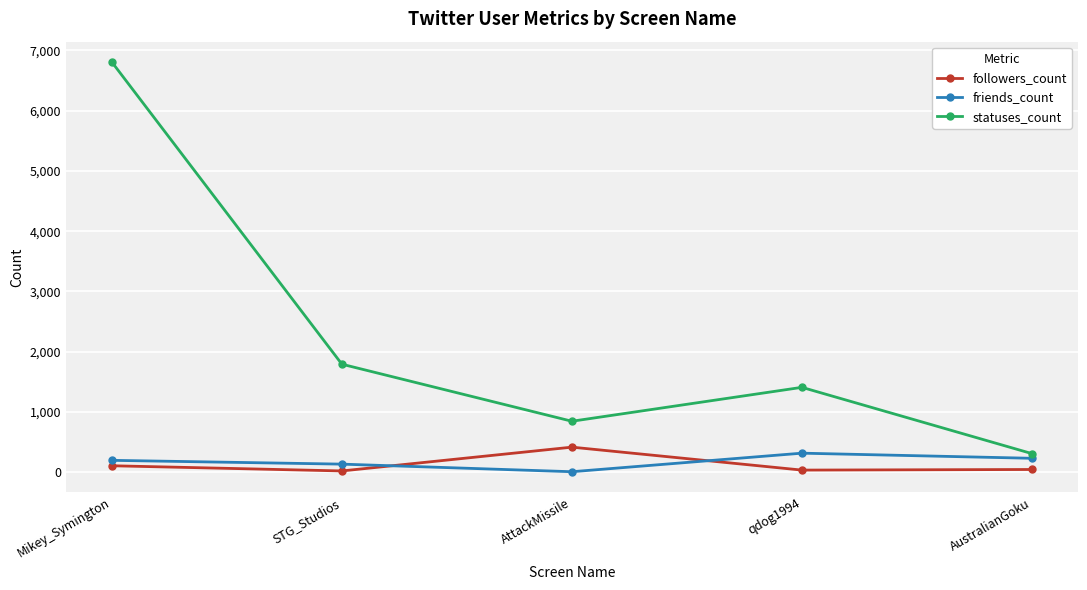

After their last crossing, which series has the higher values: friends_count or followers_count?

friends_count